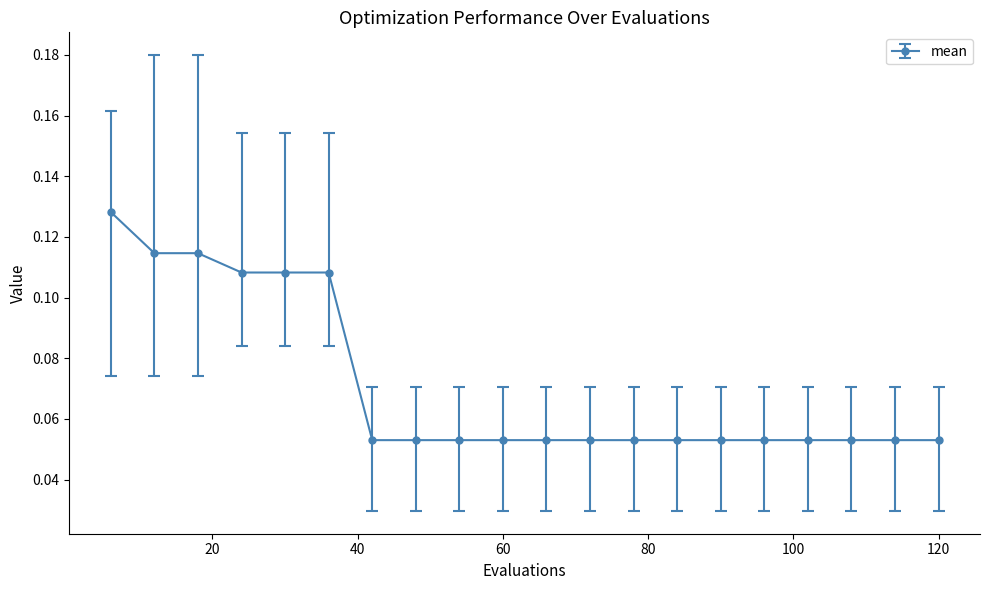

What is the sum of all values?

1.4